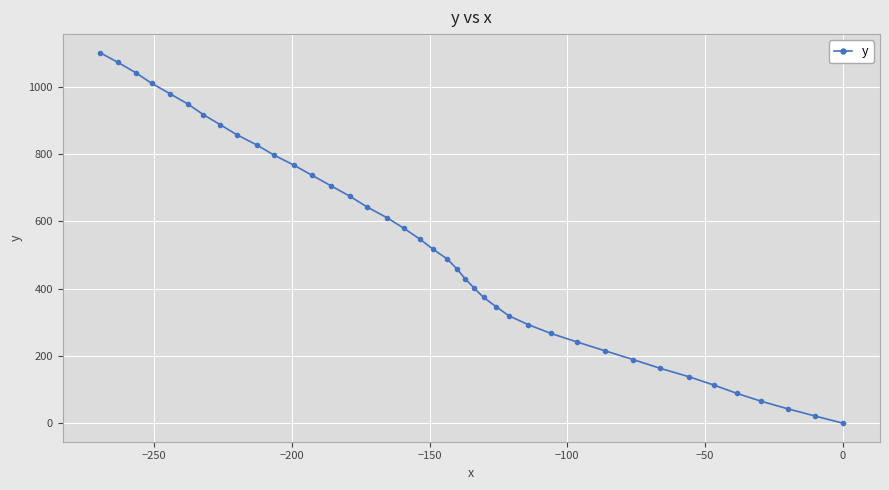

What is the greatest value displayed?

1102.2